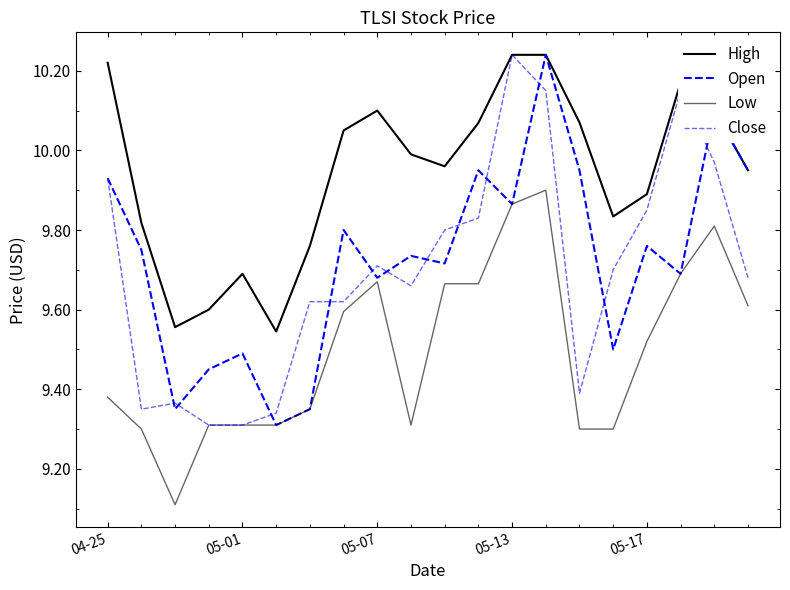

Does the chart have visible grid lines?

No